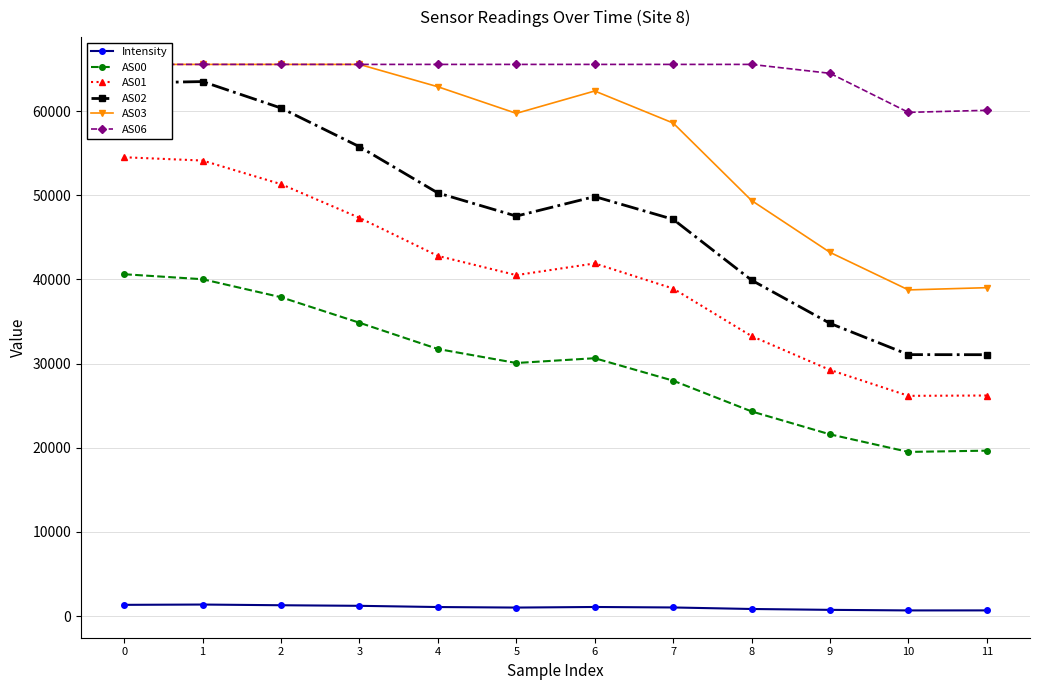

True or false: AS00 and AS01 intersect in this chart.

False